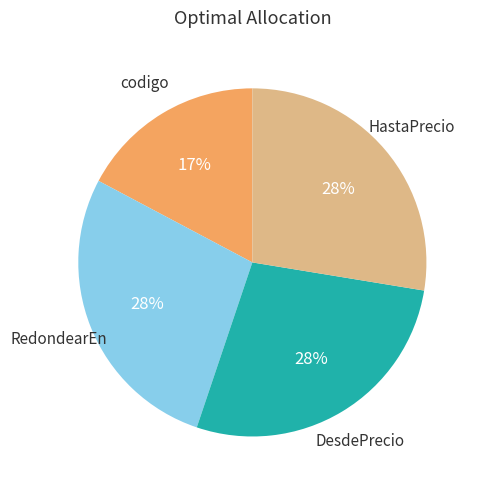

To the nearest percent, what is the average slice percentage?

25%